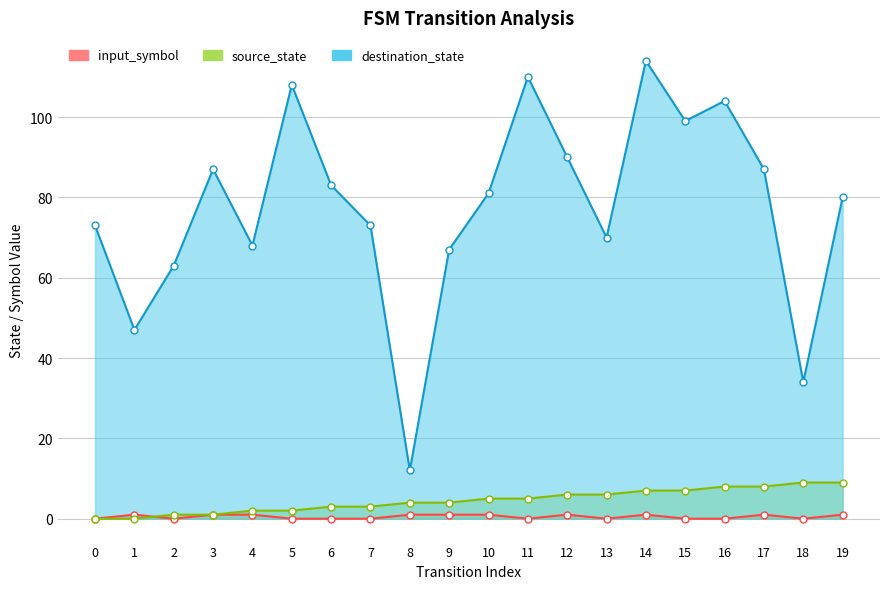

Does the chart display data point markers on the line(s)?

Yes